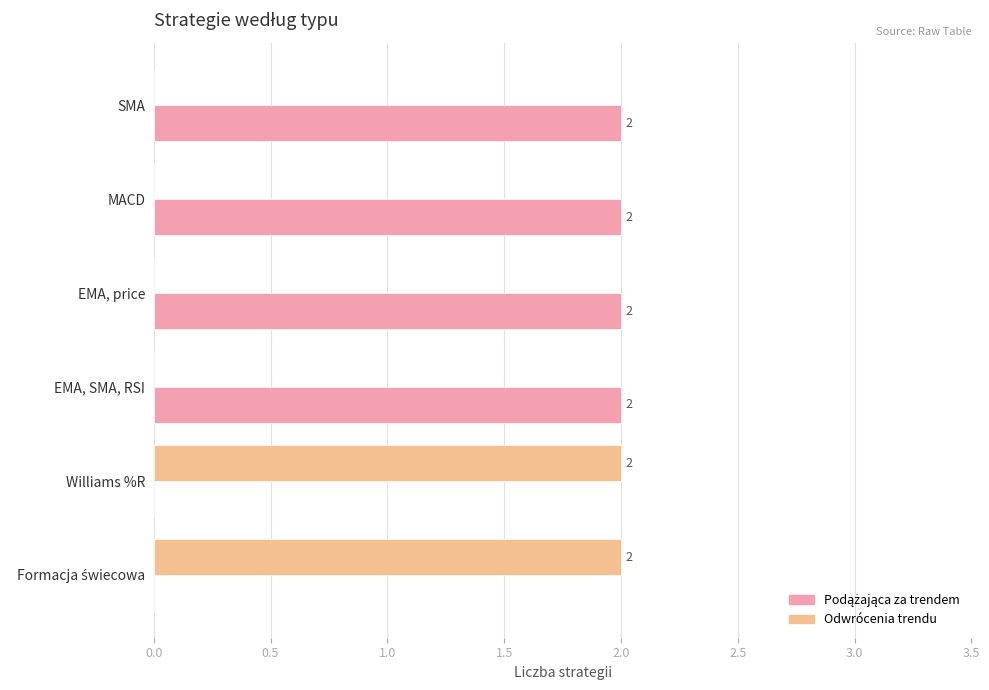

The Odwrócenia trendu series shows 1 at SMA. True or false?

False